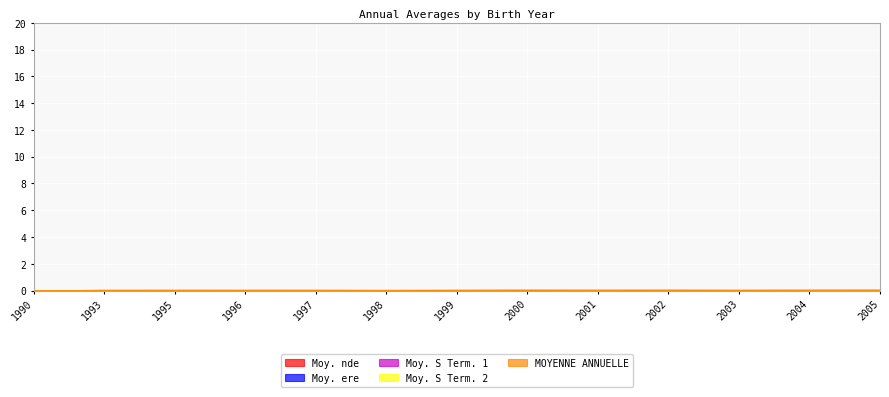

True or false: Moy. ere and Moy. S Term. 1 intersect in this chart.

True